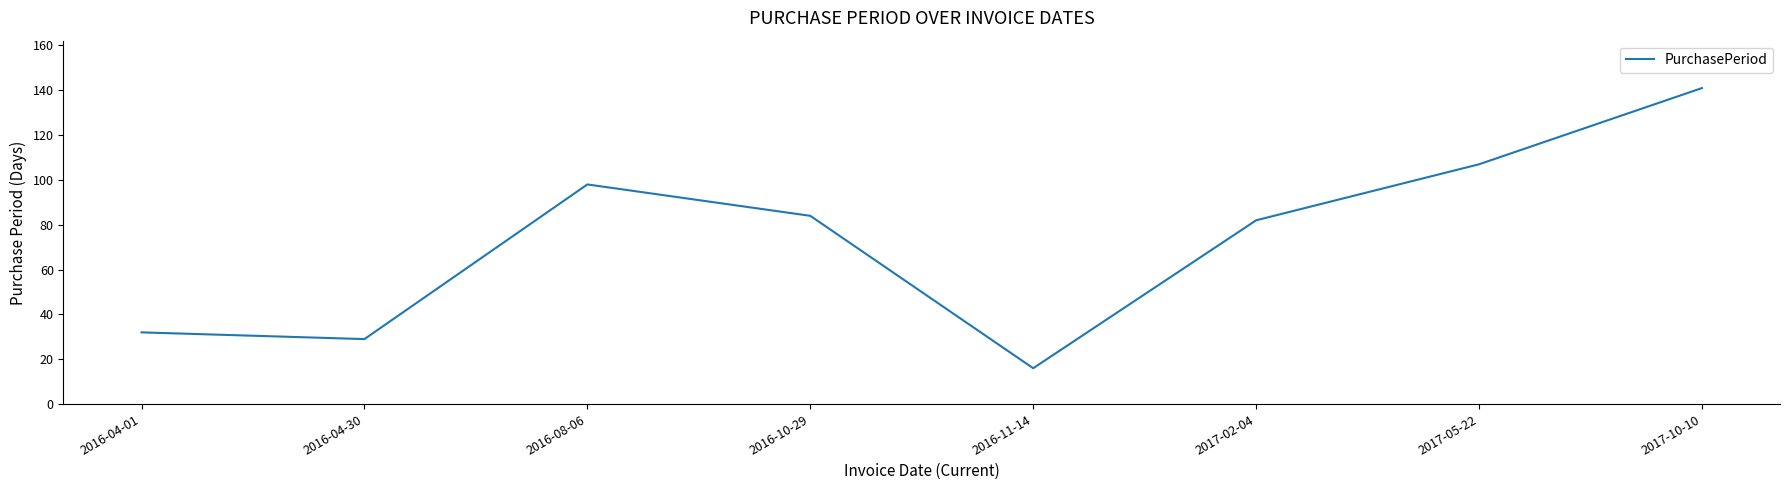

How many interior local peaks (higher than both neighbors) does the data have?

1